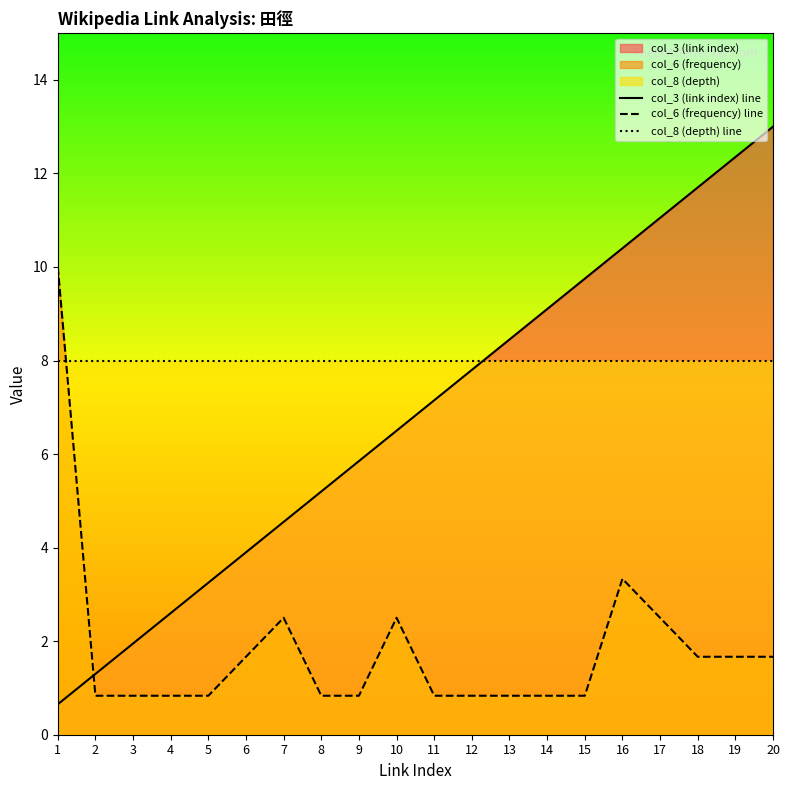

The value of col_6 (frequency) line at 15 is 0.8. True or false?

True